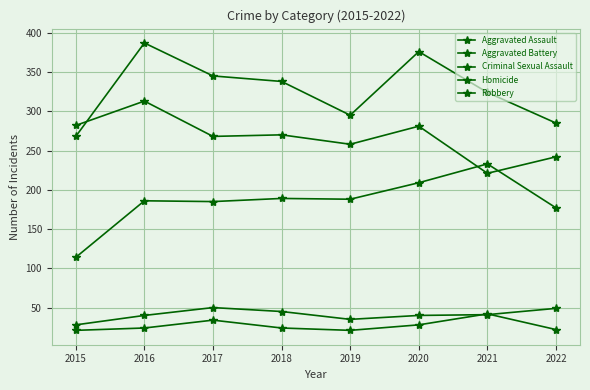

Is it true that Aggravated Assault equals 250 at 2018?

False